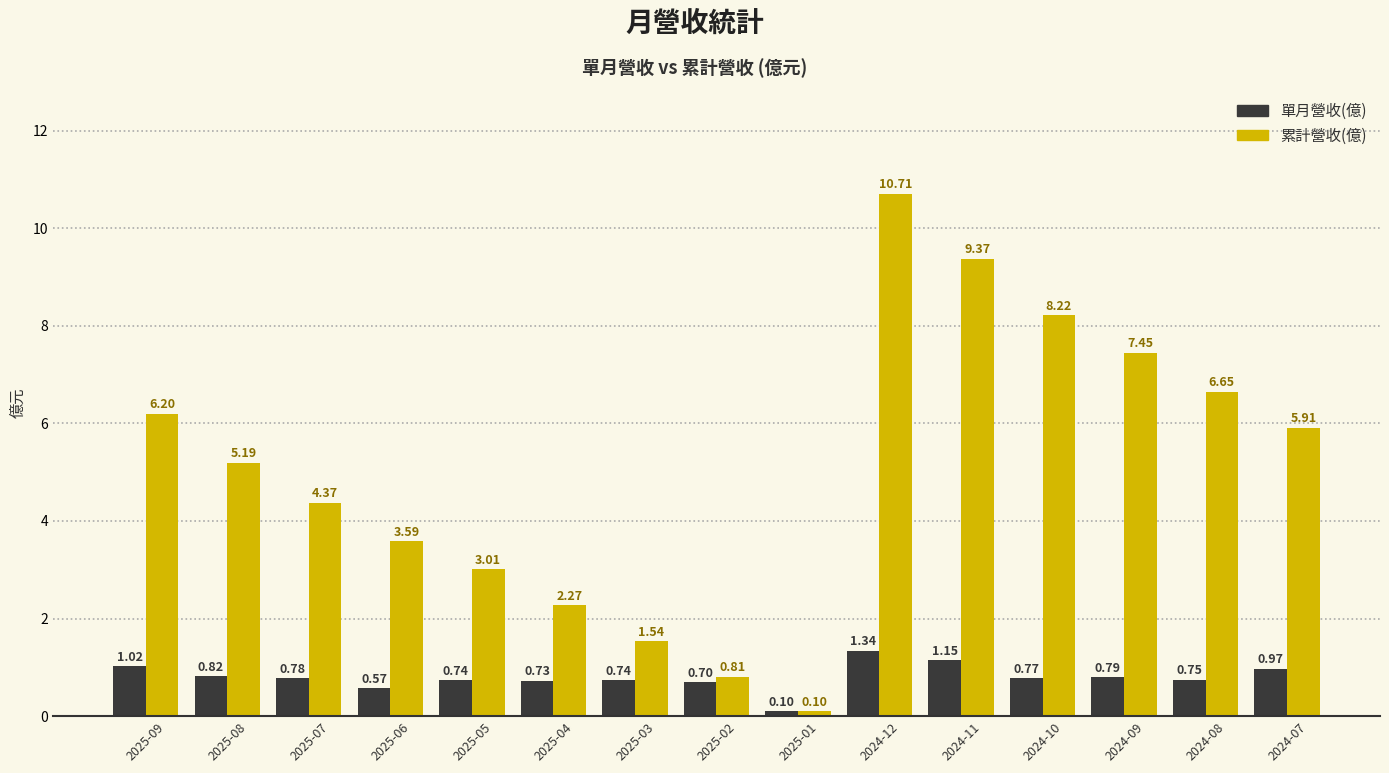

What is the greatest value displayed?

10.7